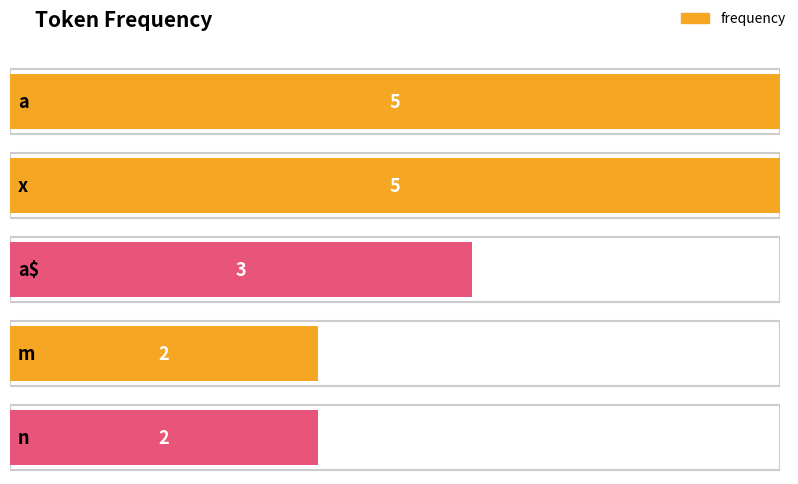

Between x and a, which is larger?

x